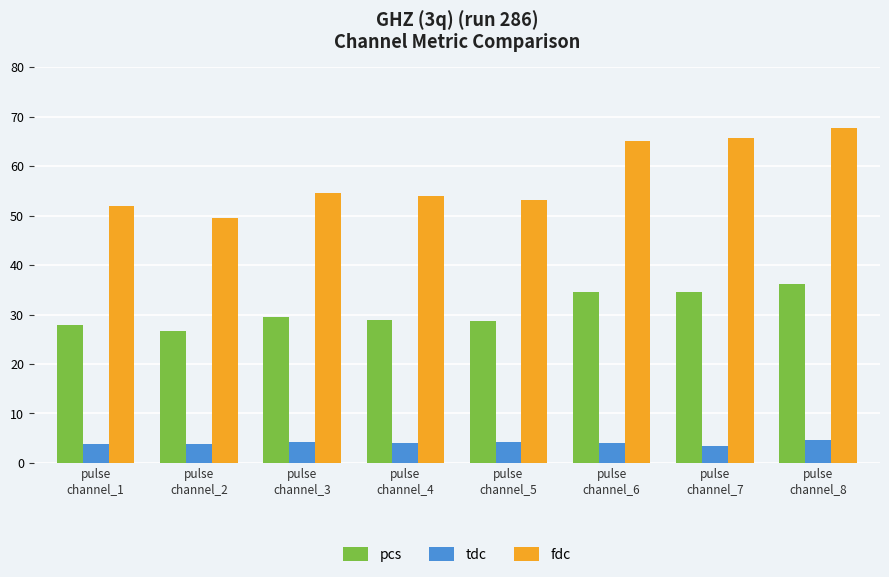

Which series has the largest total across all categories?

fdc